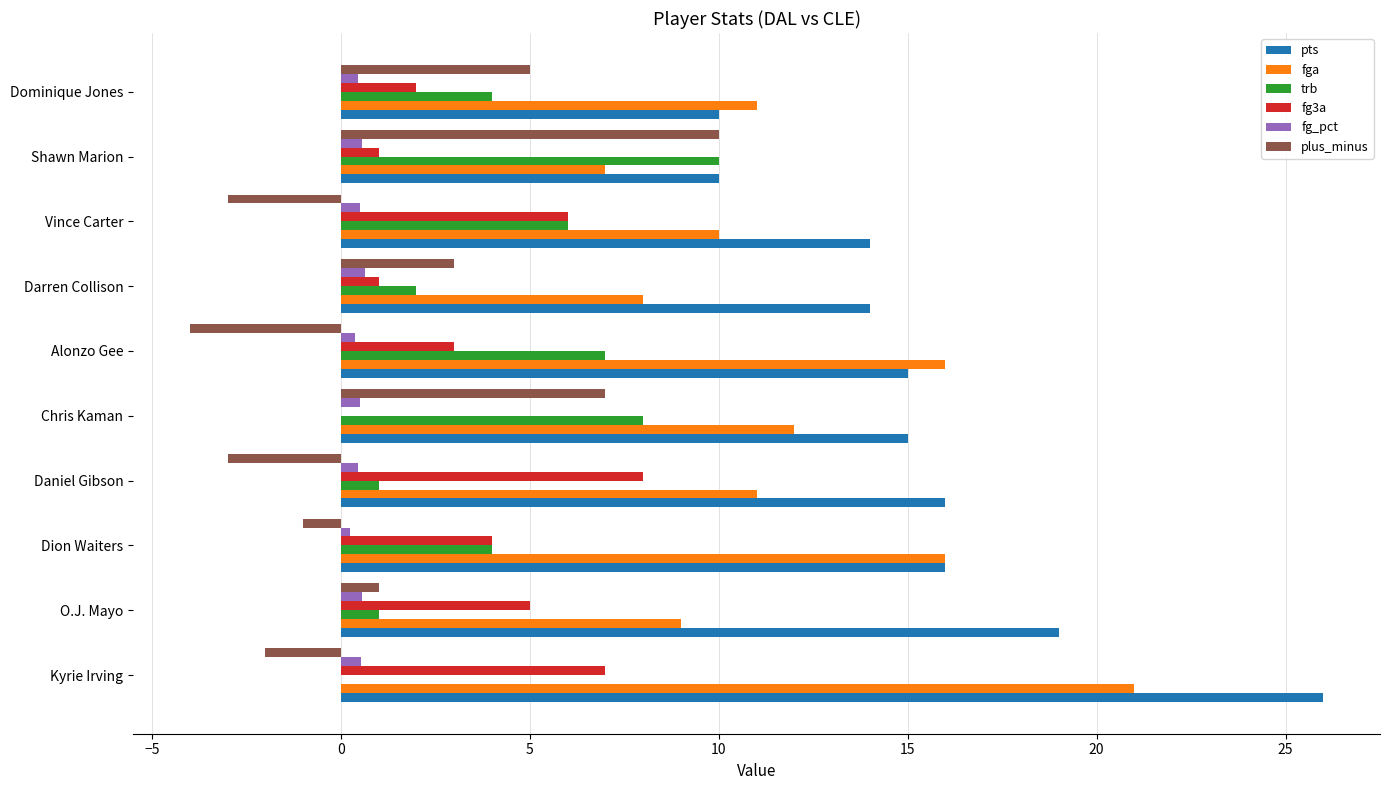

What is the sum of all fga values?

121.0